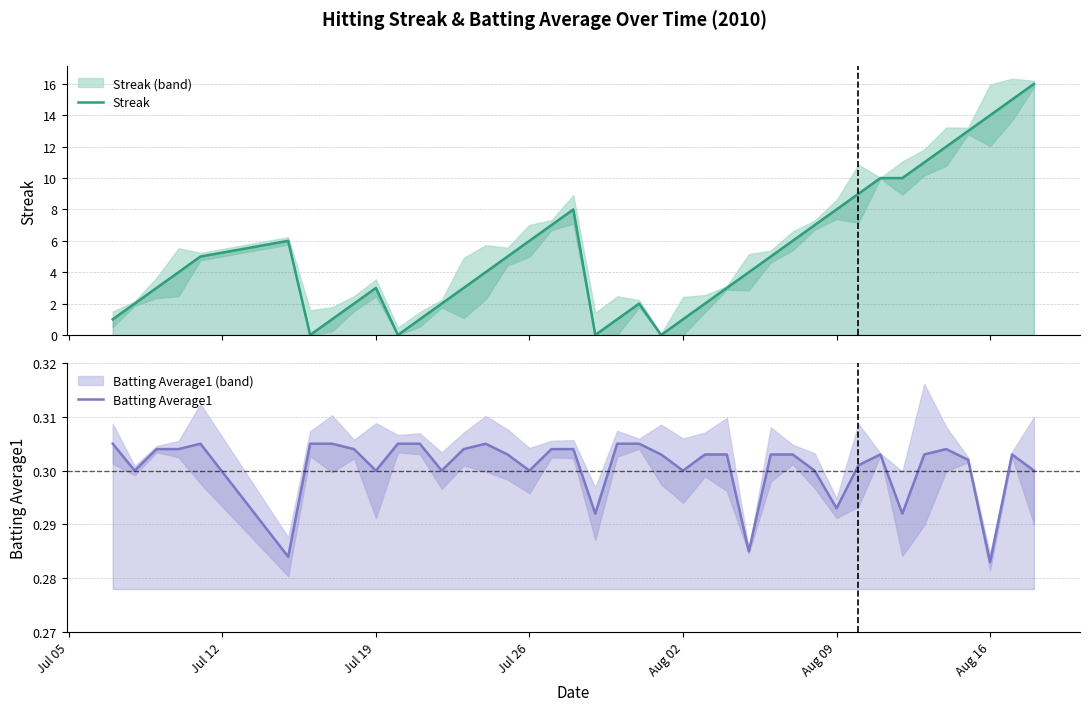

What are all the series names shown in the legend?

Streak, Batting Average1